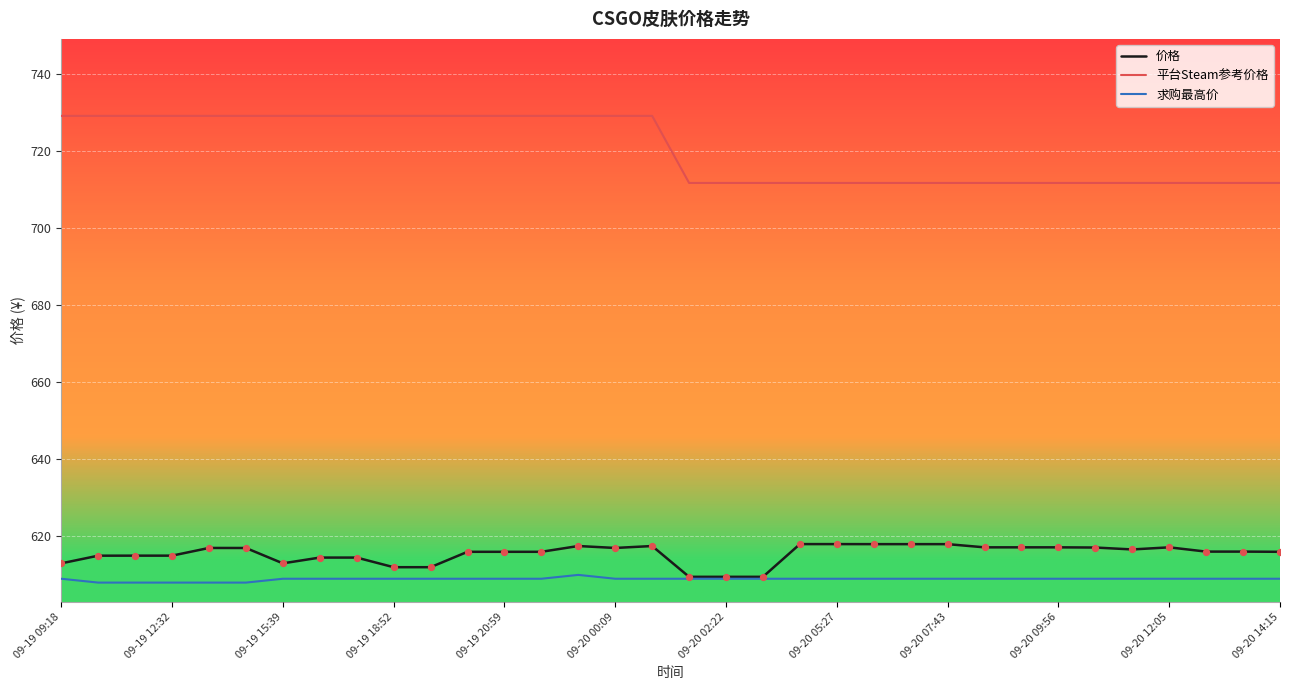

Which series has the widest spread of values?

平台Steam参考价格